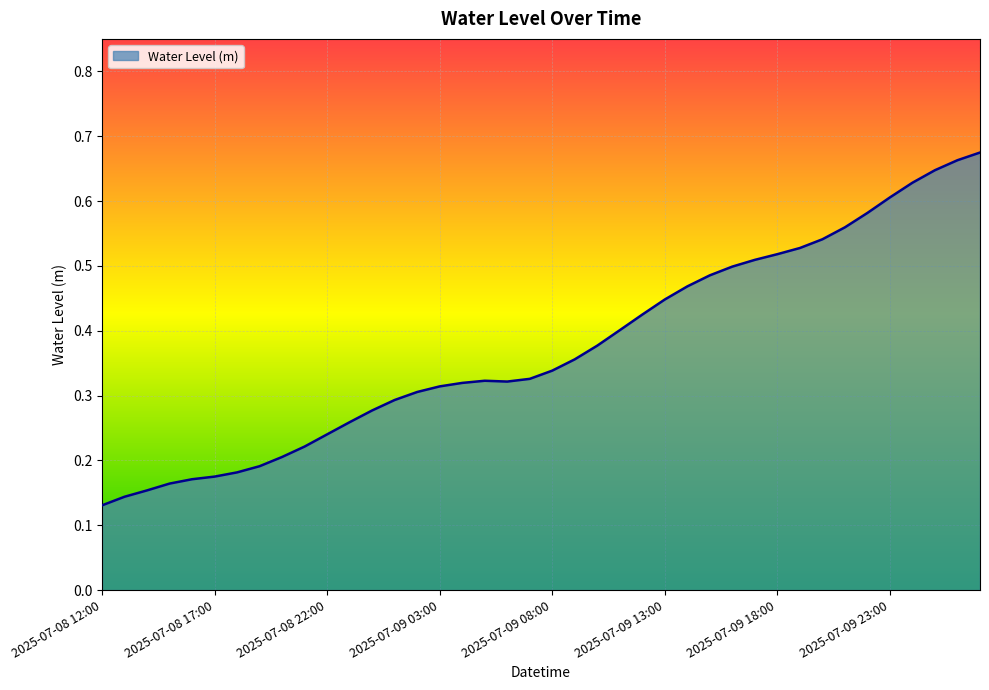

Does the chart have visible grid lines?

Yes